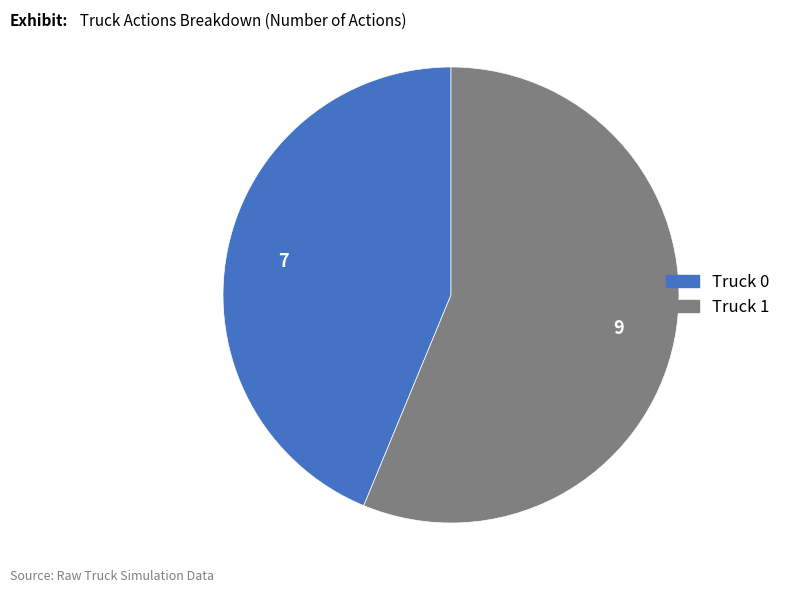

Count the number of slices in the pie.

2